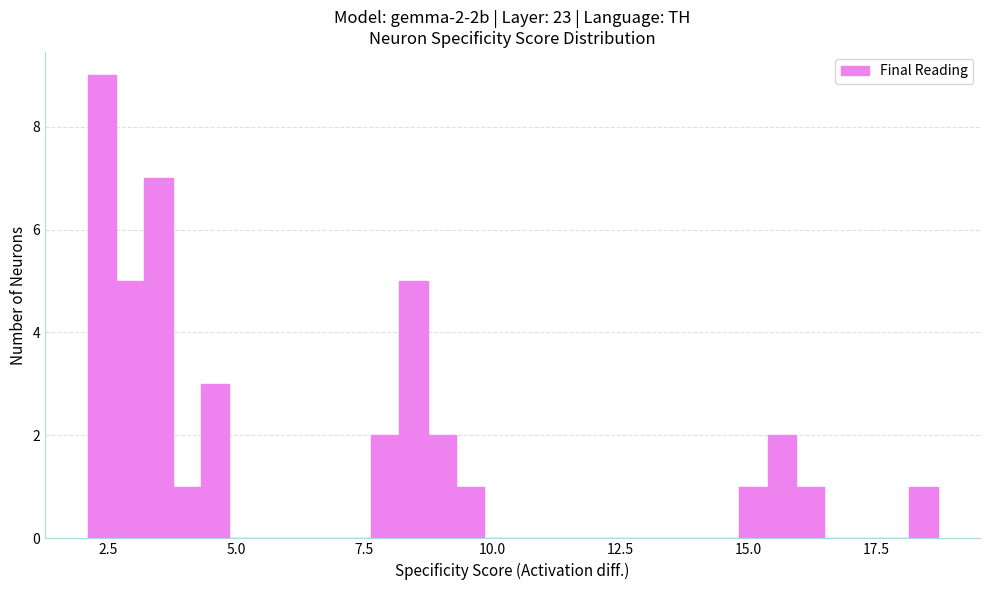

Around what value on the x-axis is the tallest bar? Give the approximate position of its centre, as read against the axis.

2.5